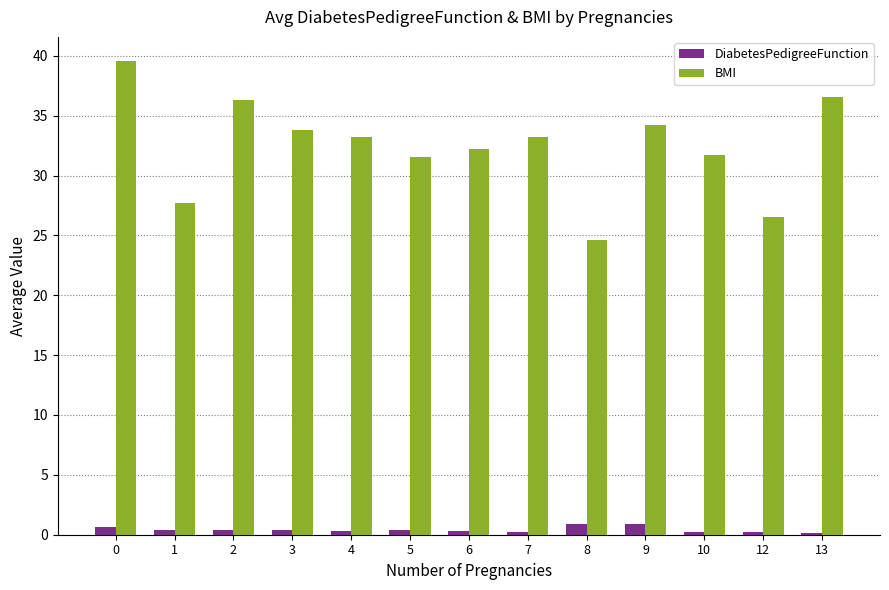

Is the value of DiabetesPedigreeFunction at 7 greater than the value of BMI at 7?

No